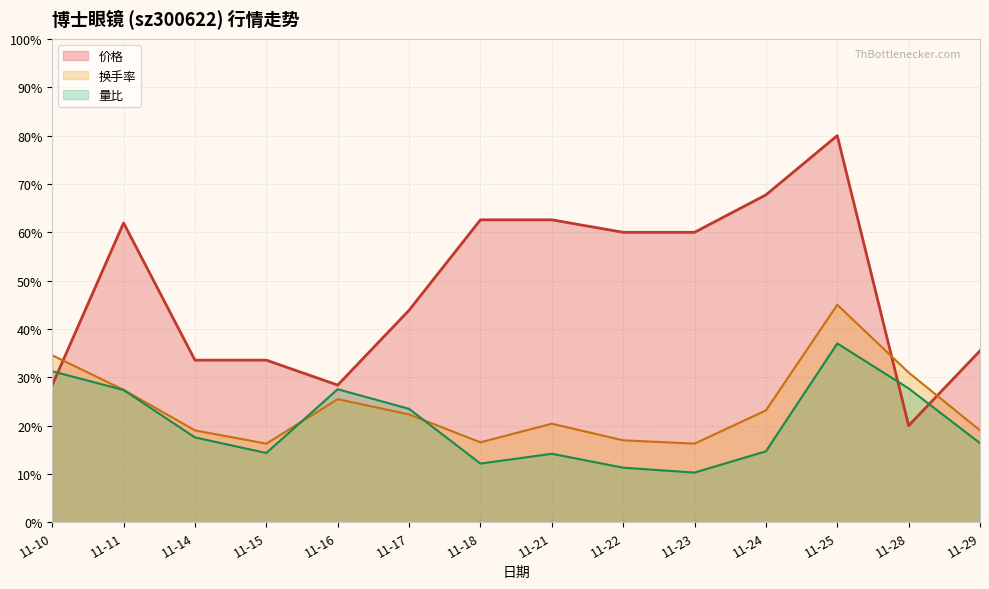

What are all the series names shown in the legend?

价格, 换手率, 量比